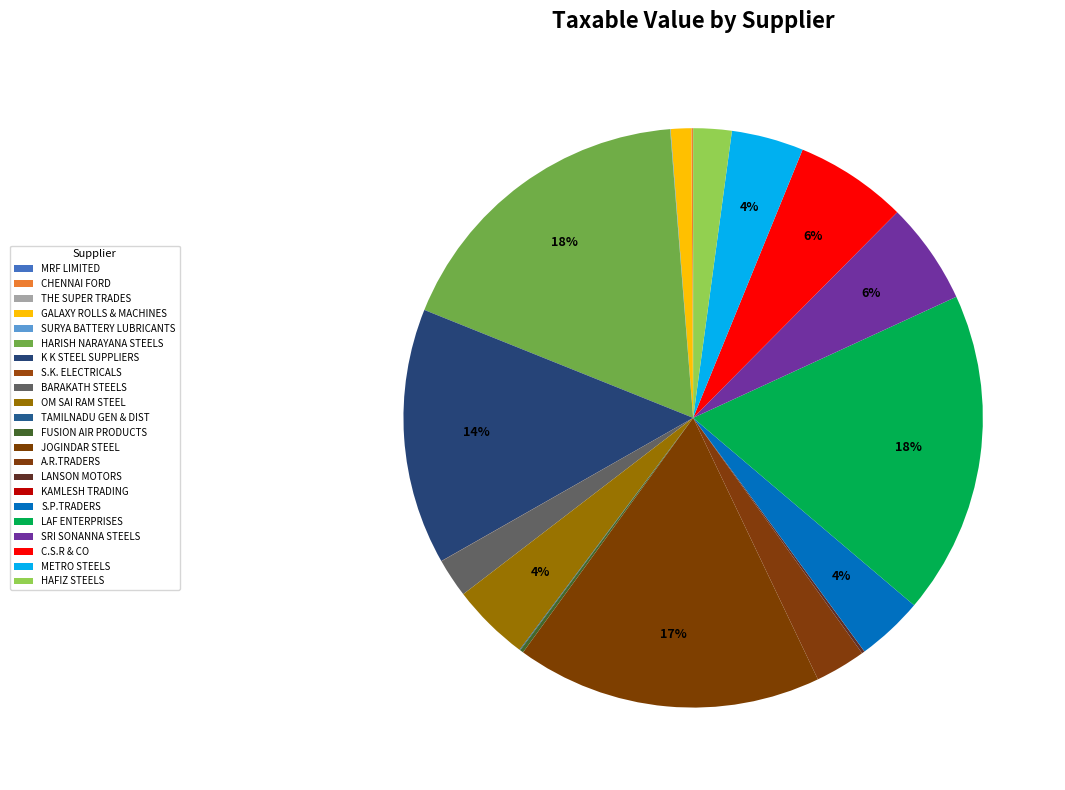

How many segments does this pie chart have?

22